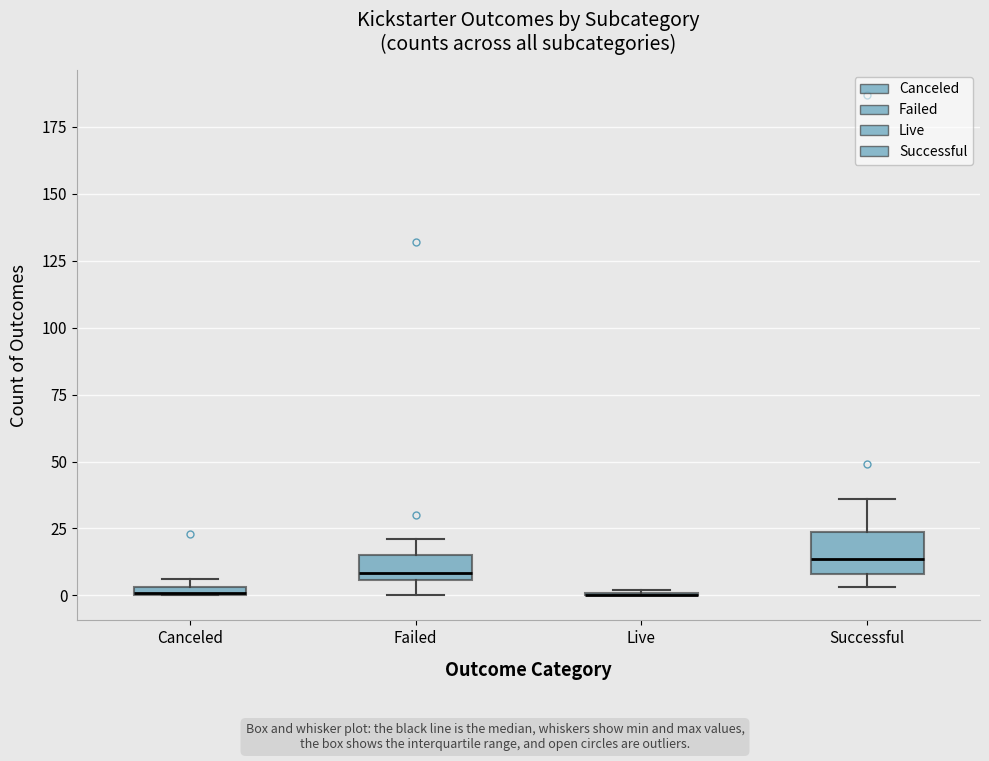

Which box is the tallest, from its lower edge to its upper edge?

Successful